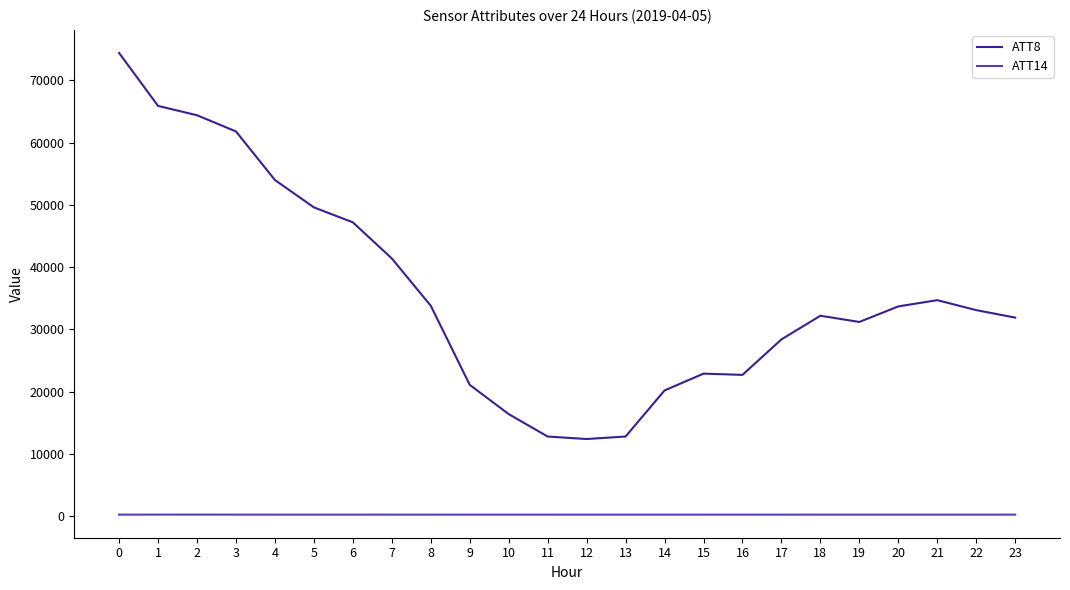

What is the greatest value displayed?

74400.0